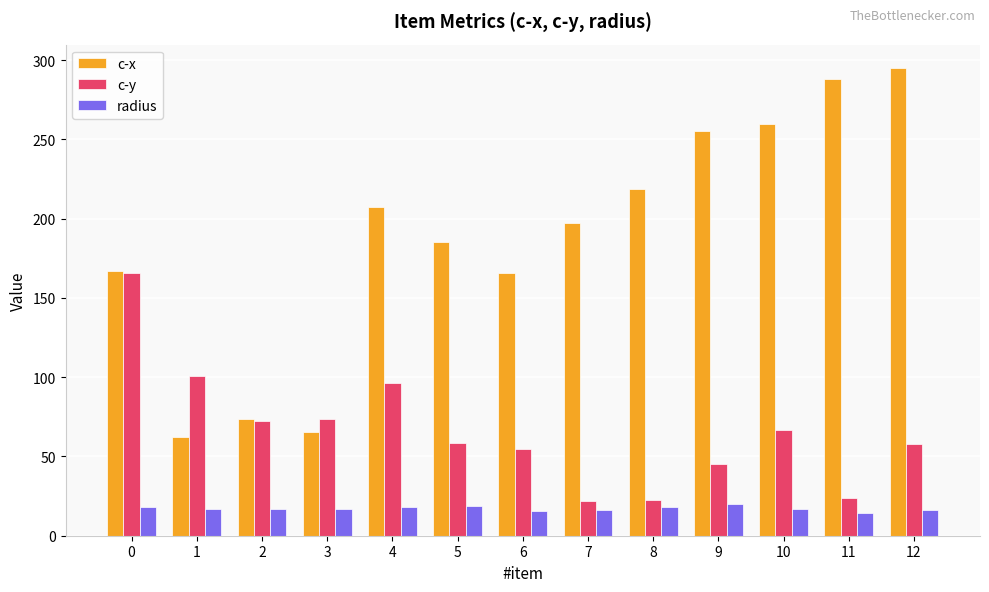

Is the value of c-x at 0 greater than the value of radius at 5?

Yes